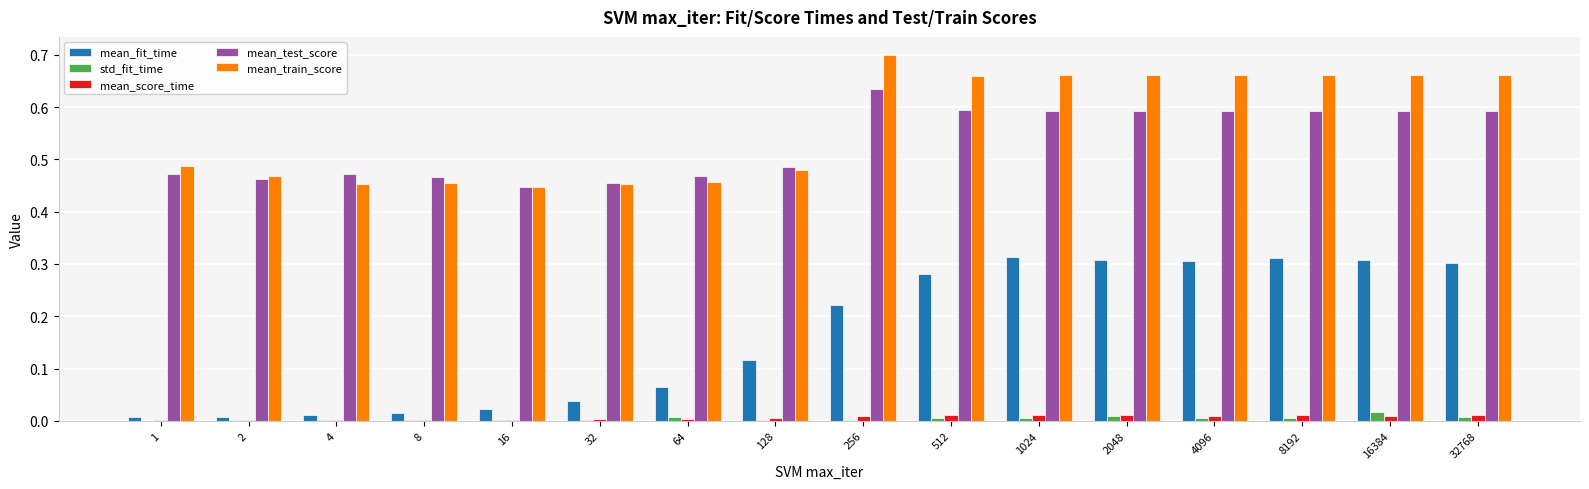

How many categories are shown in the chart?

16